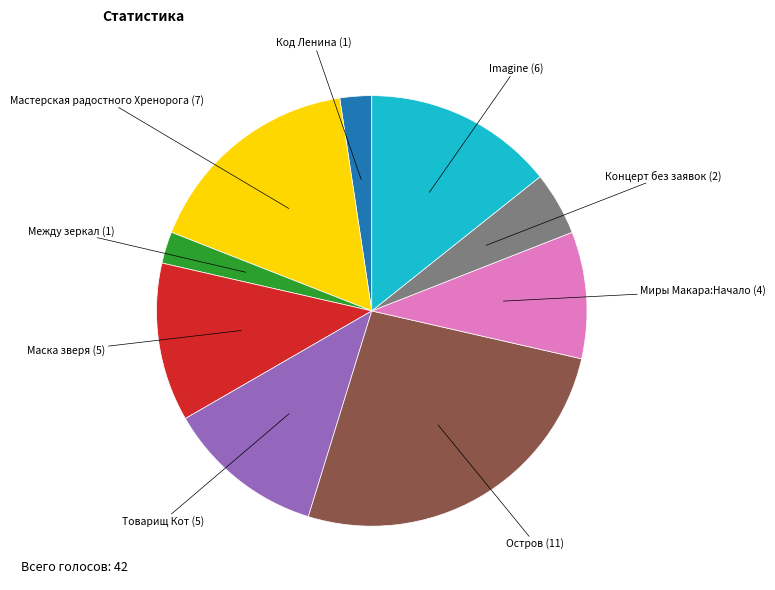

Is there a majority slice in this chart?

No